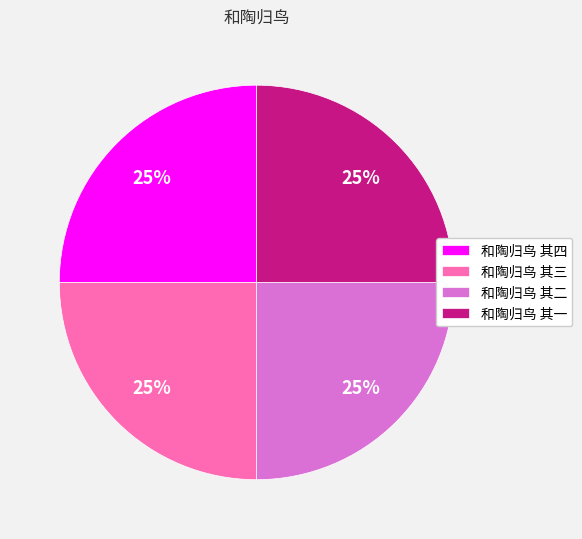

Does 和陶归鸟 其二 account for over 50% of the chart?

No